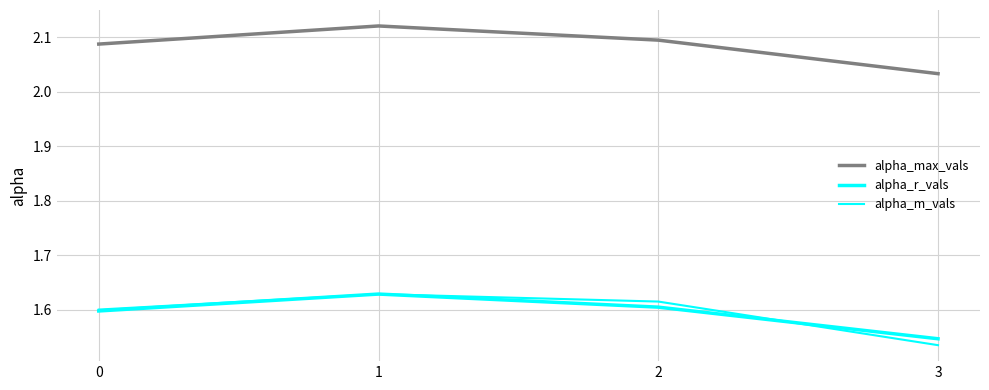

What is the value of the alpha_max_vals point at the 2nd from the left?

2.1